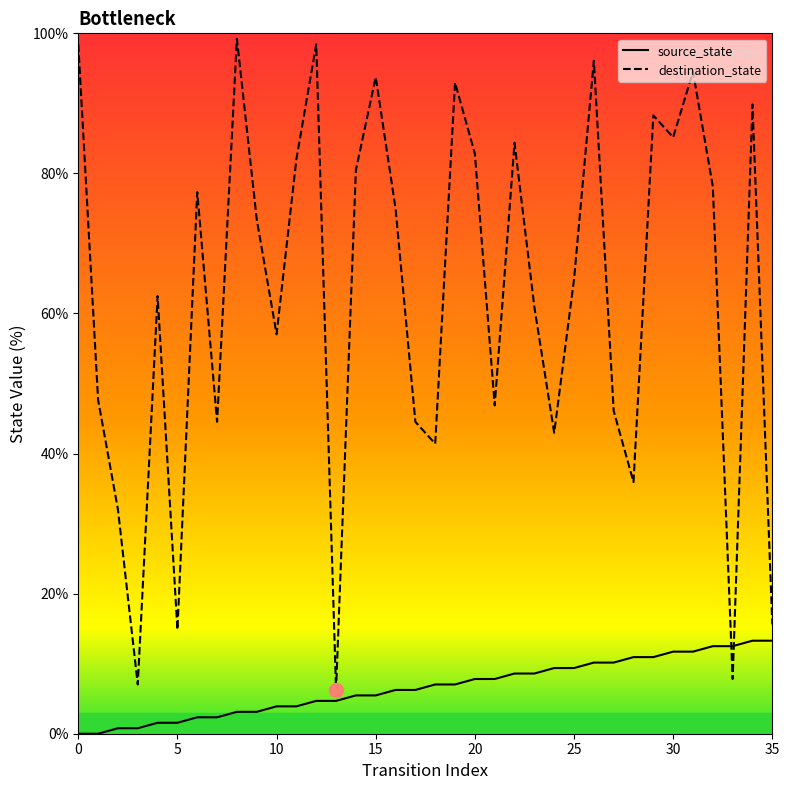

How many lines are shown in the chart?

2